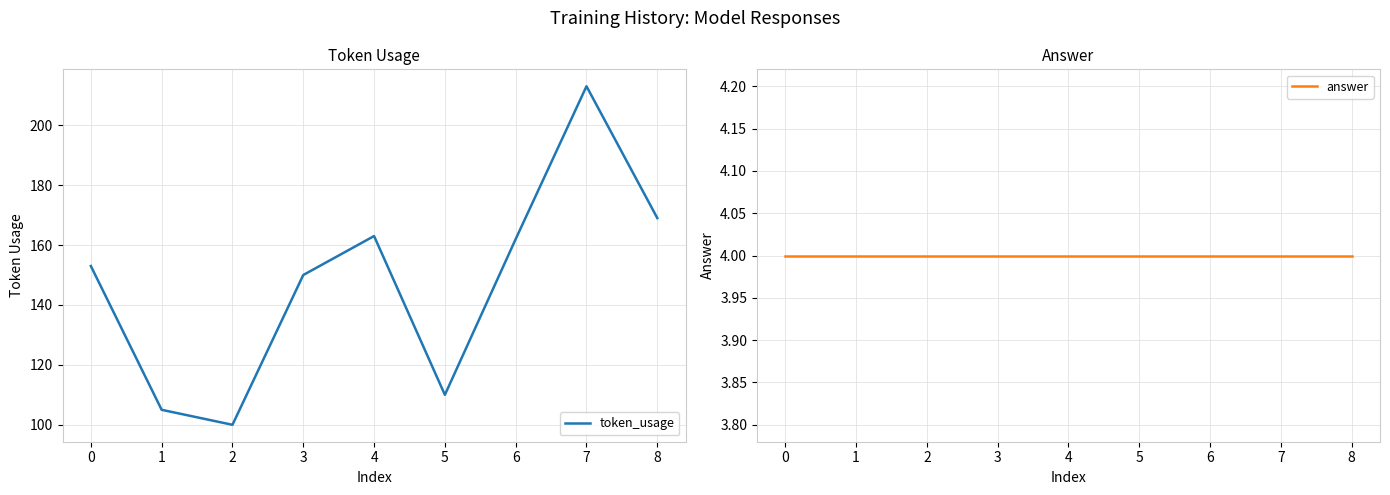

True or false: token_usage has a value of 363 at 7.

False